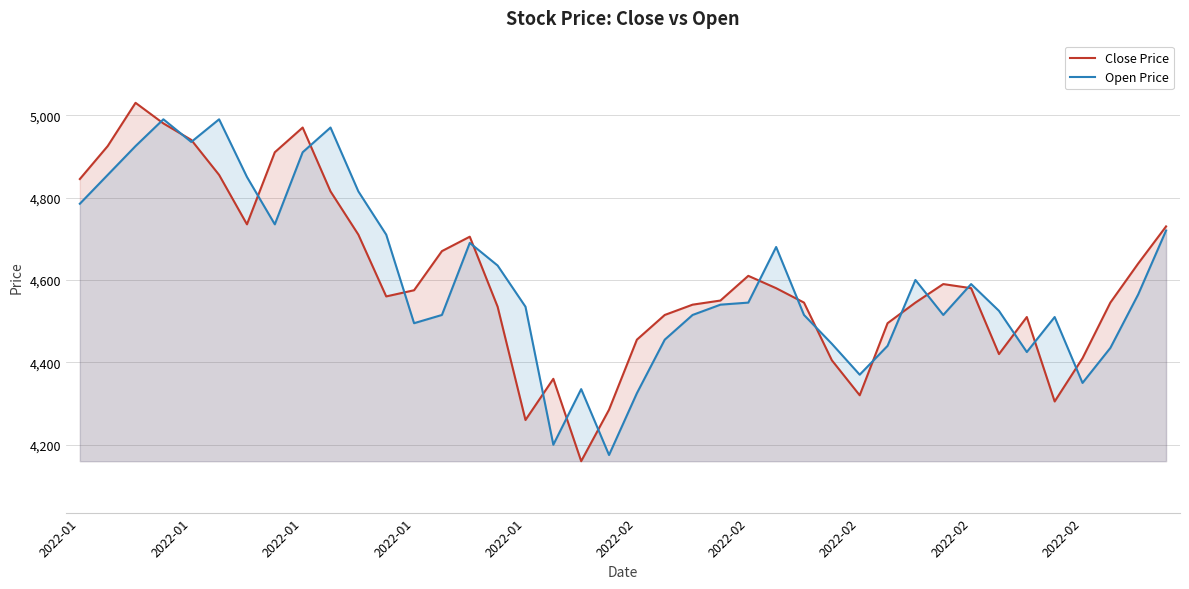

What are all the series names shown in the legend?

Close Price, Open Price